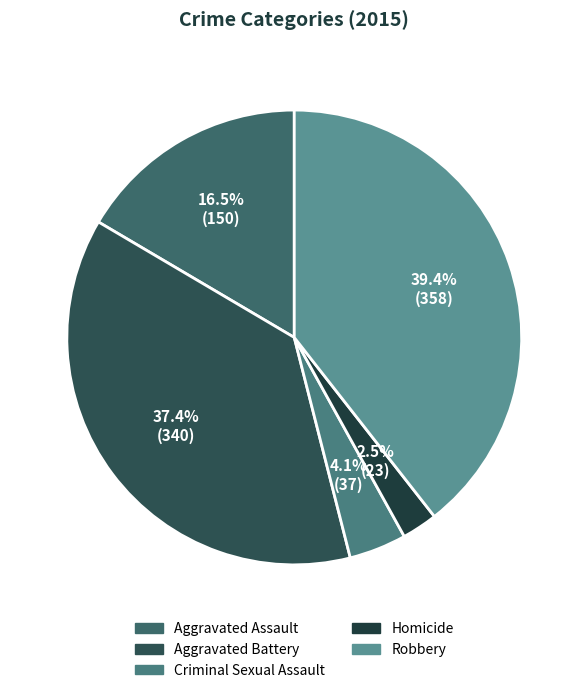

Do Aggravated Battery and Criminal Sexual Assault together represent more than half of the pie?

No